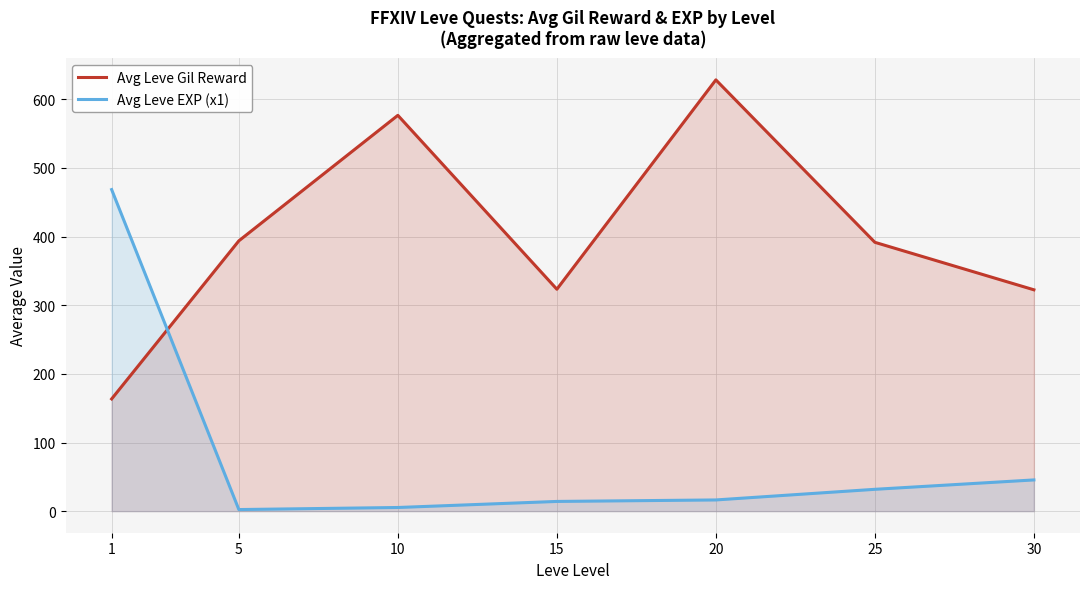

How many data points in Avg Leve Gil Reward are above 391?

4